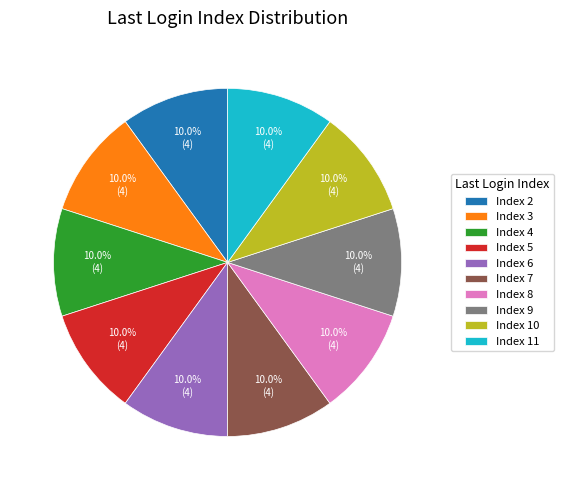

Does Index 8 account for over 50% of the chart?

No